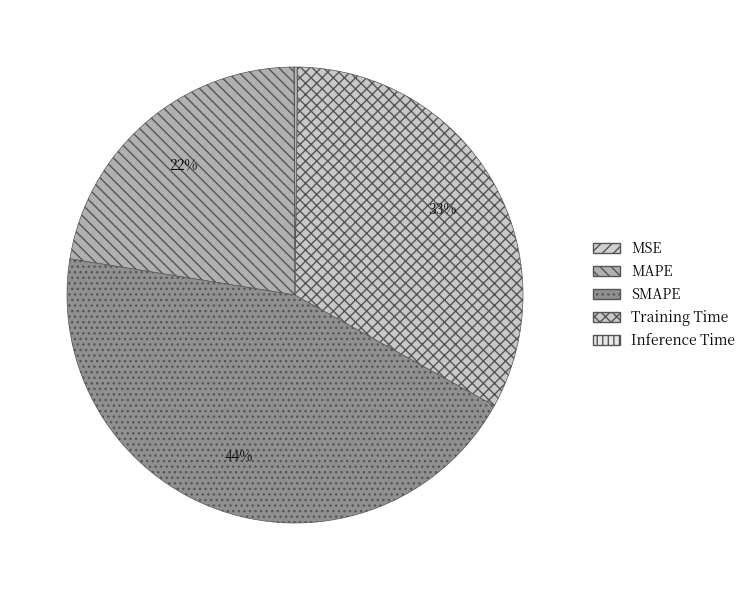

Count the number of slices in the pie.

5